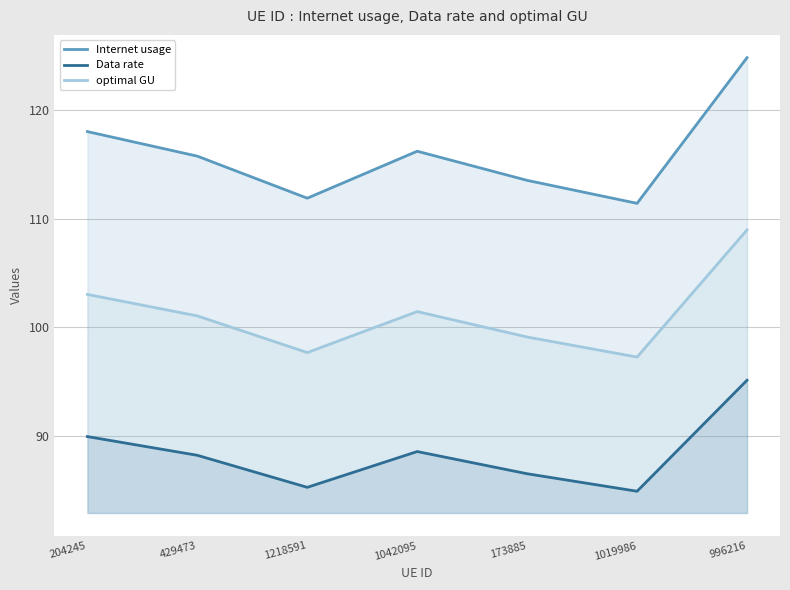

Is the value of optimal GU at 173885 greater than the value of Data rate at 996216?

Yes